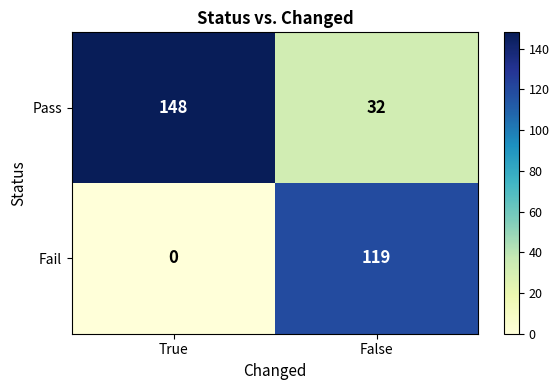

What is the total value across all series at False?

151